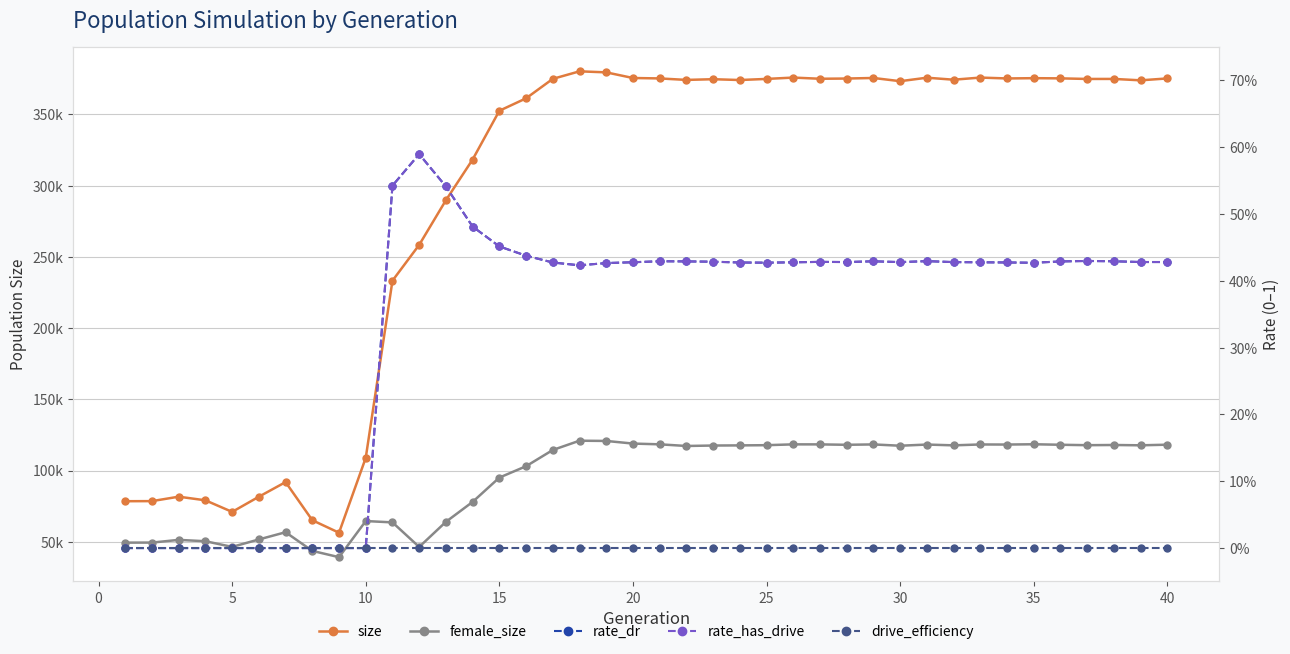

At how many categories does at least one series exceed 162428?

30